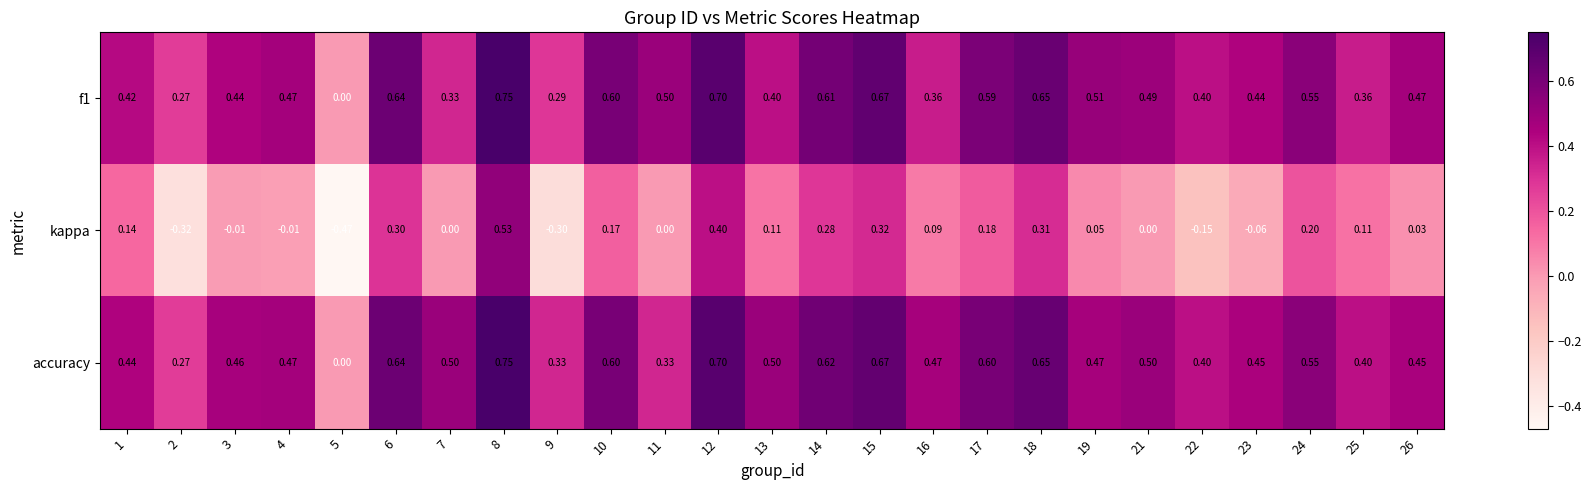

Which series has the largest total across all categories?

accuracy